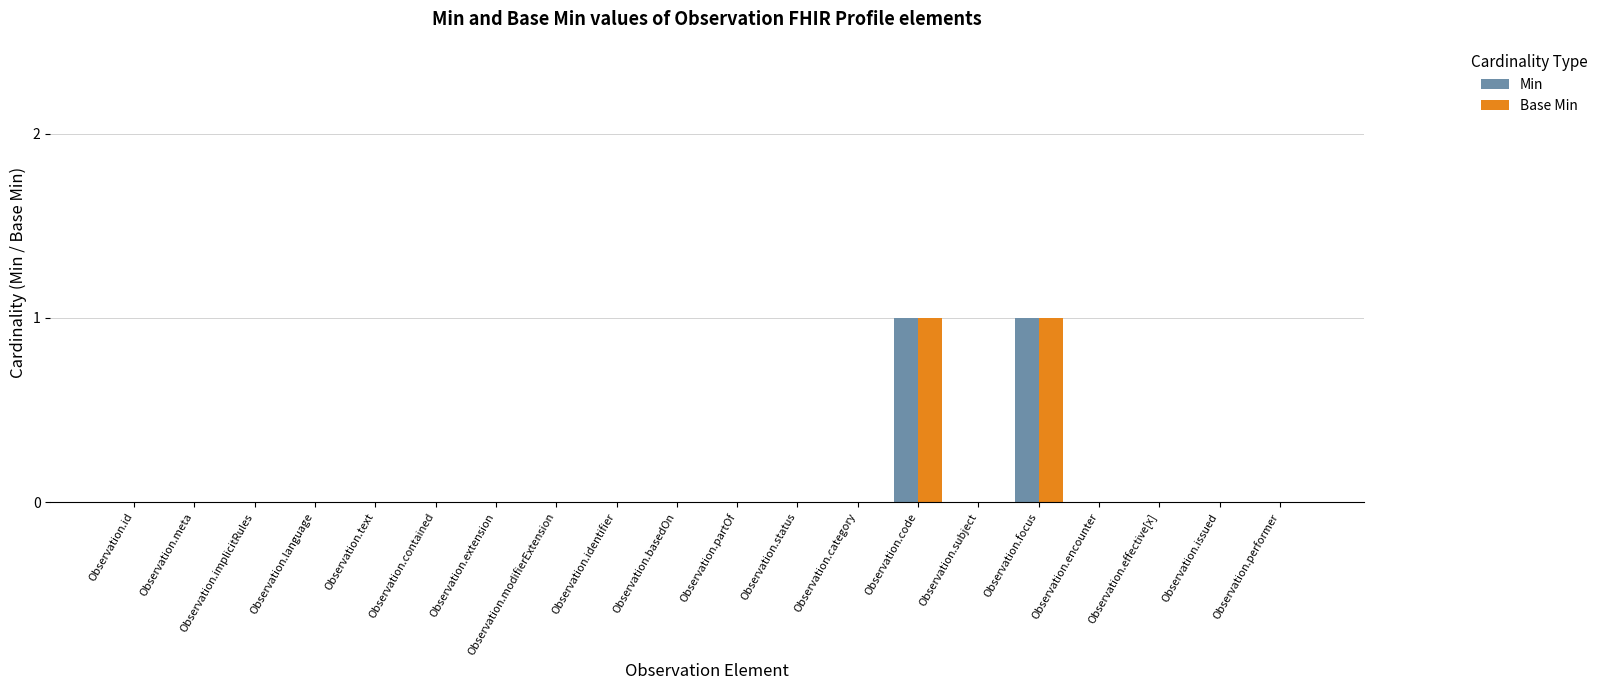

The Base Min series shows -1 at Observation.subject. True or false?

False